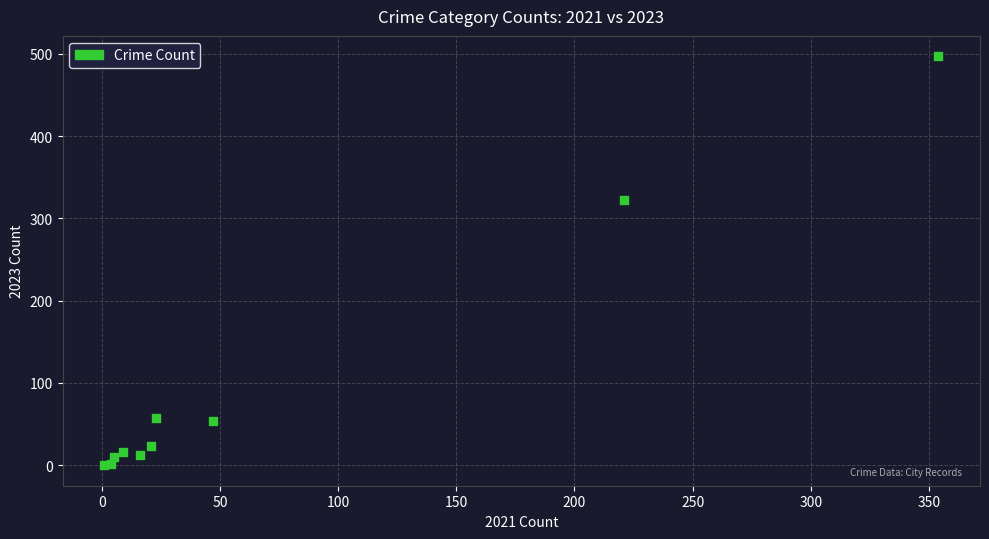

What Y value in the scatter plot is closest to 248?

323